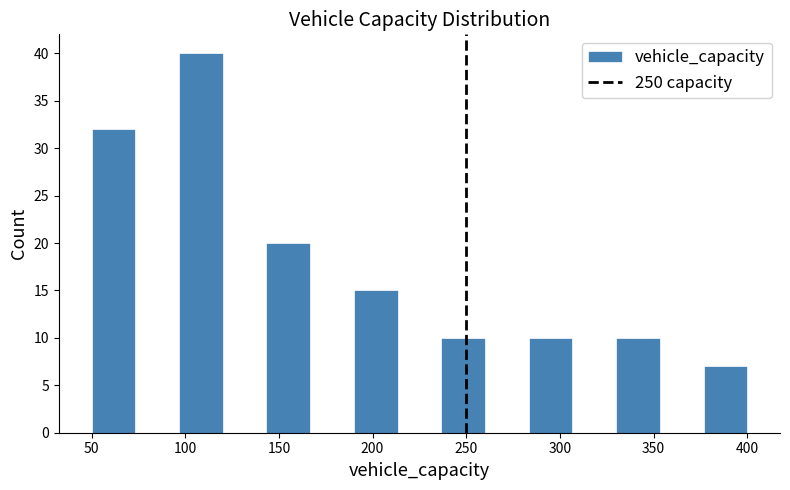

Reading left to right, transcribe this chart: for each bar, give the range it covers on the x-axis and its height. Neither the bar edges nor the heights are printed on the chart, so give them approximately, as read against the axes.

50 to 75: 32
75 to 95: 0
95 to 120: 40
120 to 145: 0
145 to 165: 20
165 to 190: 0
190 to 215: 15
215 to 235: 0
235 to 260: 10
260 to 285: 0
285 to 305: 10
305 to 330: 0
330 to 355: 10
355 to 375: 0
375 to 400: 7